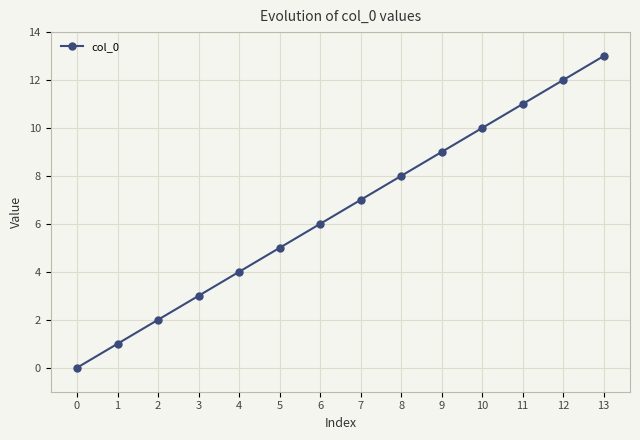

Reading left to right, transcribe all the data shown in this chart.

0=0	1=1	2=2	3=3	4=4	5=5	6=6	7=7	8=8	9=9	10=10	11=11	12=12	13=13